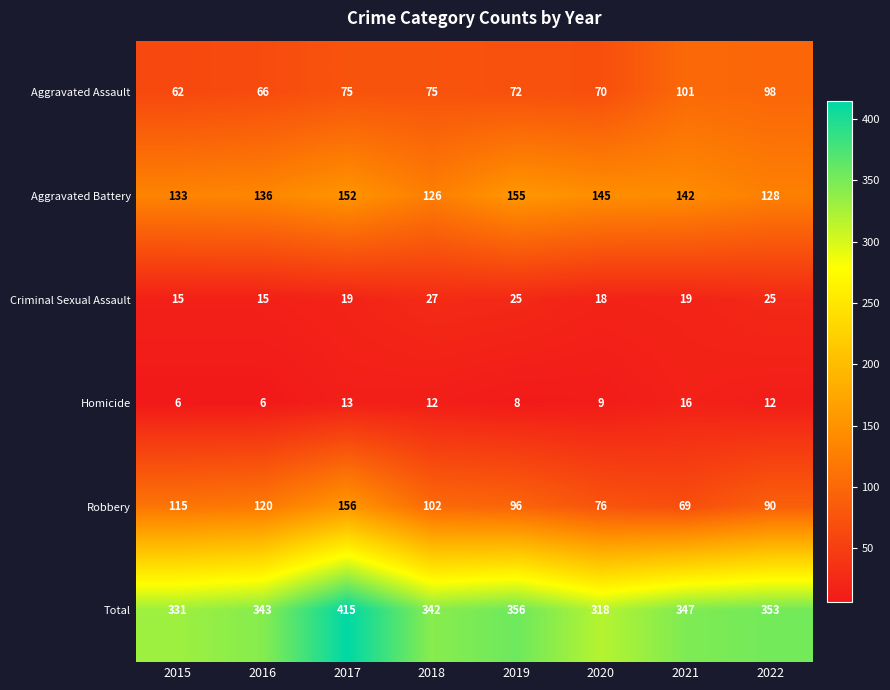

What is the total value across all series at 2018?

684